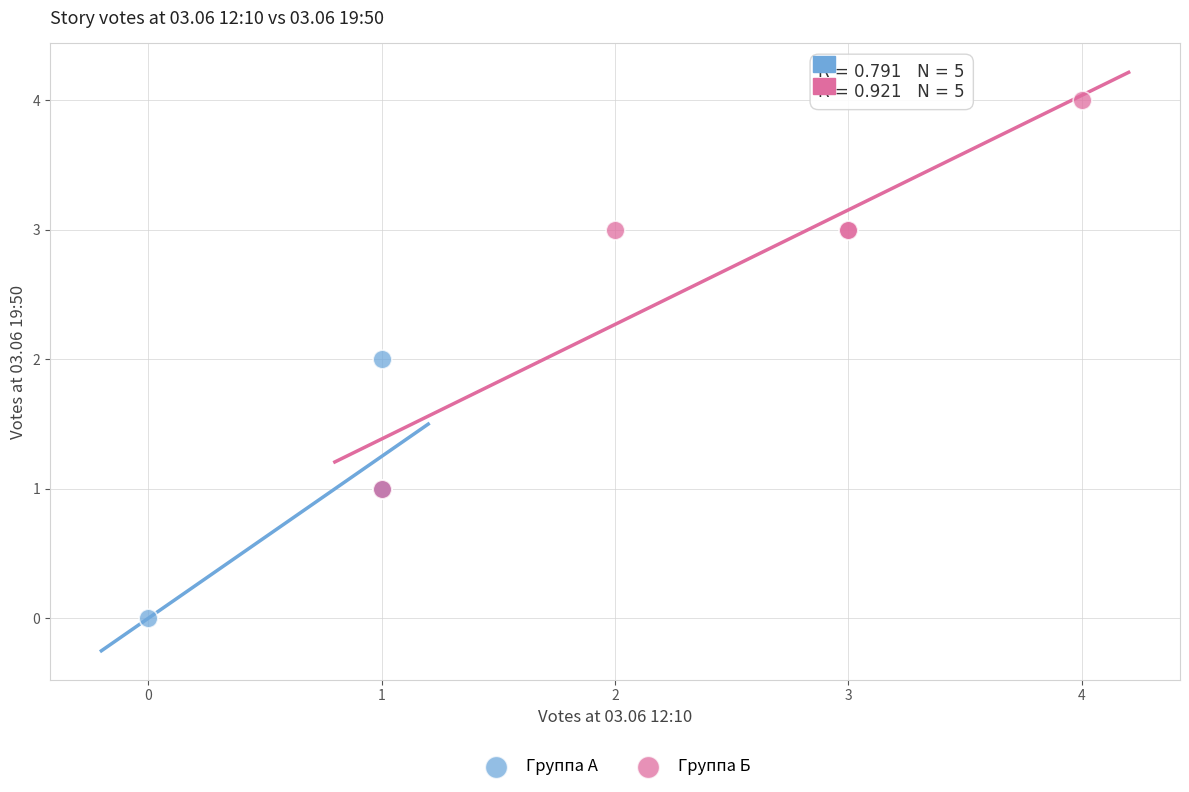

Which series contains the highest Y value?

Группа Б